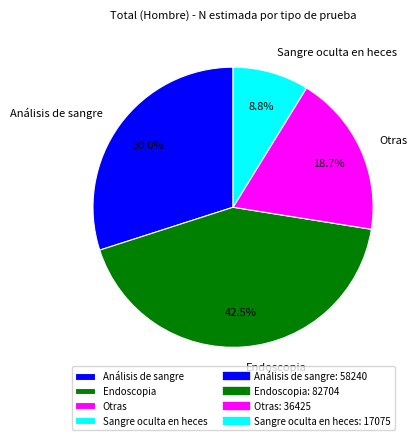

Count the number of slices in the pie.

4